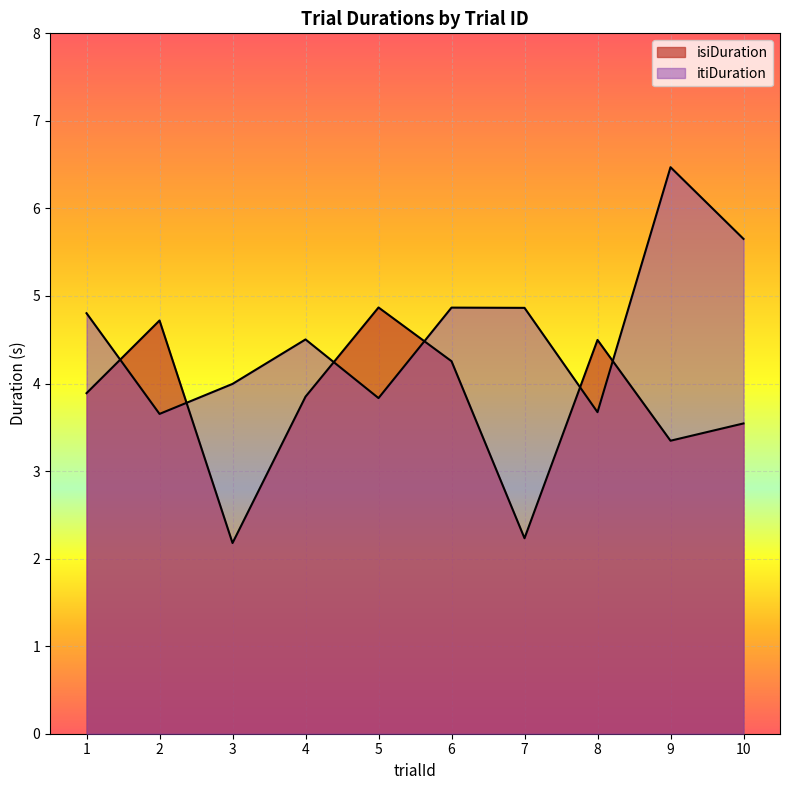

At which category is the sum across all series the highest?

9